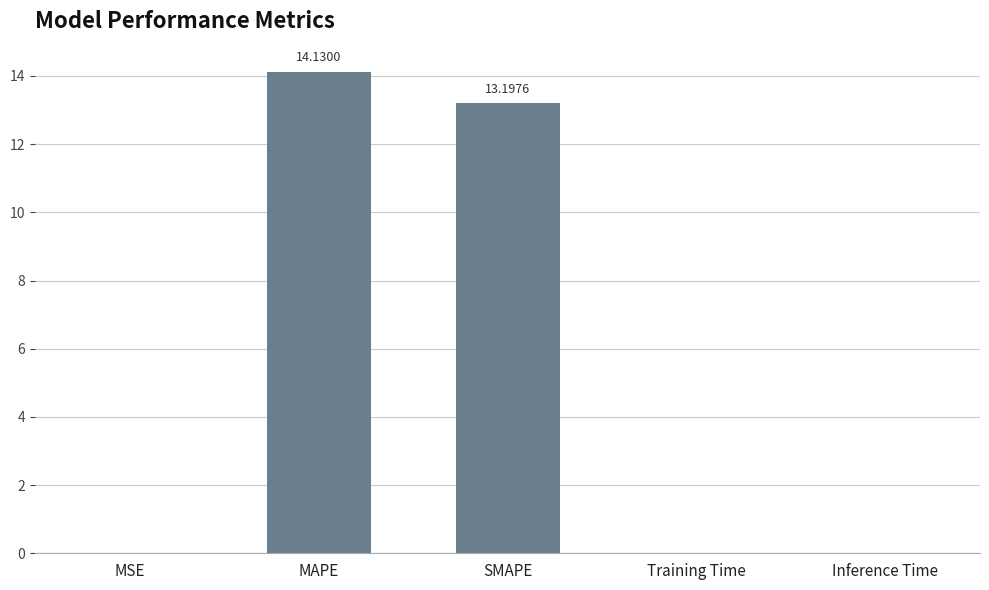

What is the average value?

5.5